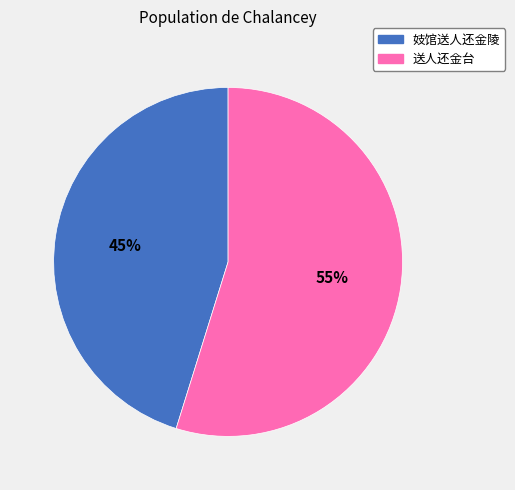

What is the smallest slice in the pie chart?

妓馆送人还金陵